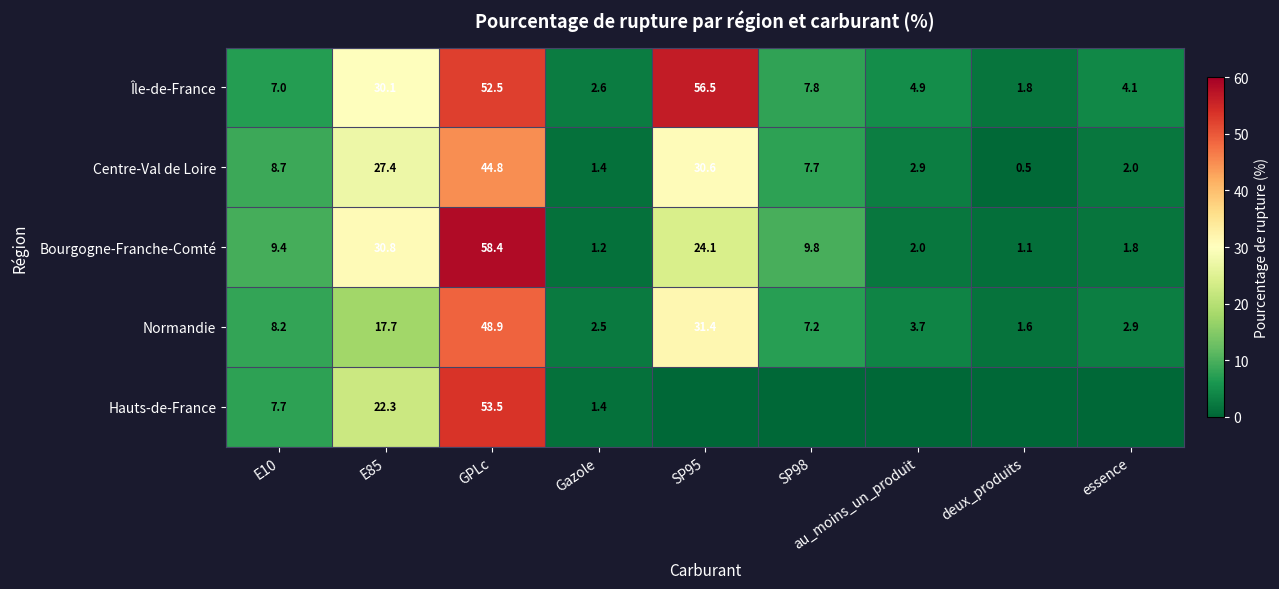

Rank the categories by Île-de-France value from lowest to highest.

deux_produits, Gazole, essence, au_moins_un_produit, E10, SP98, E85, GPLc, SP95